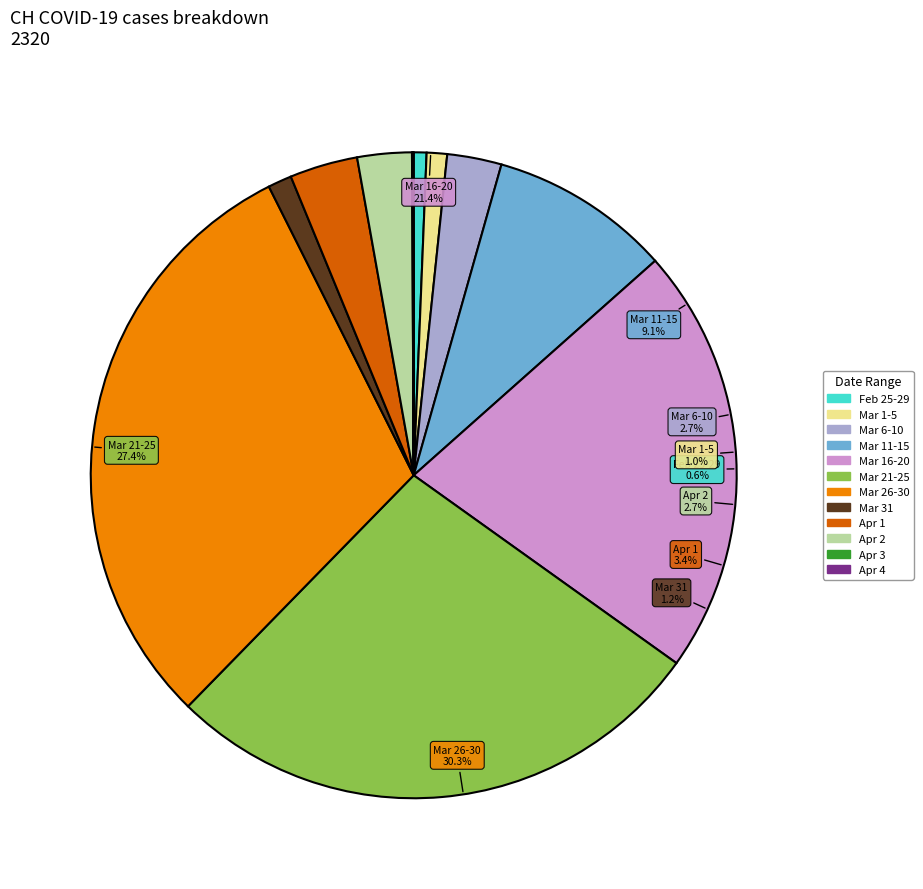

Does any single category account for the majority?

No